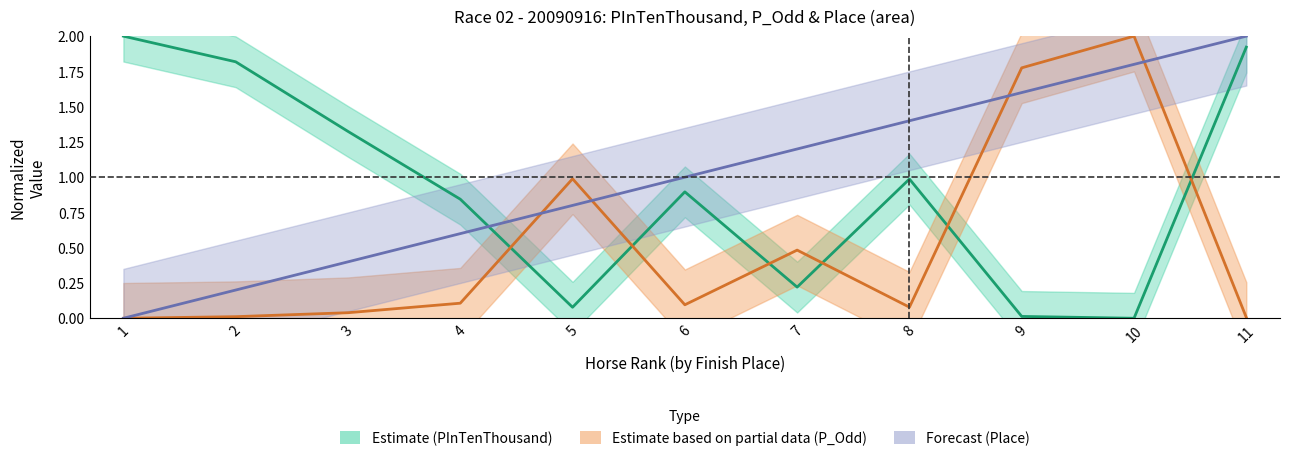

What is the value of the Place point at the 11th from the left?

2.0